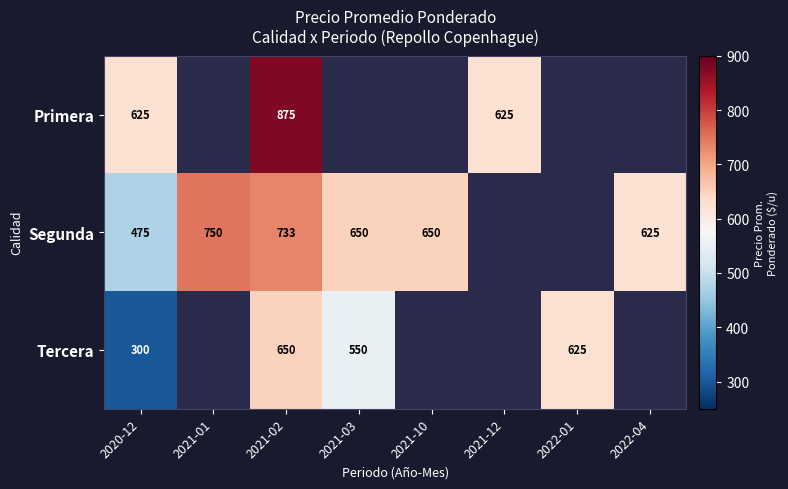

What is the total value across all series at 2020-12?

1400